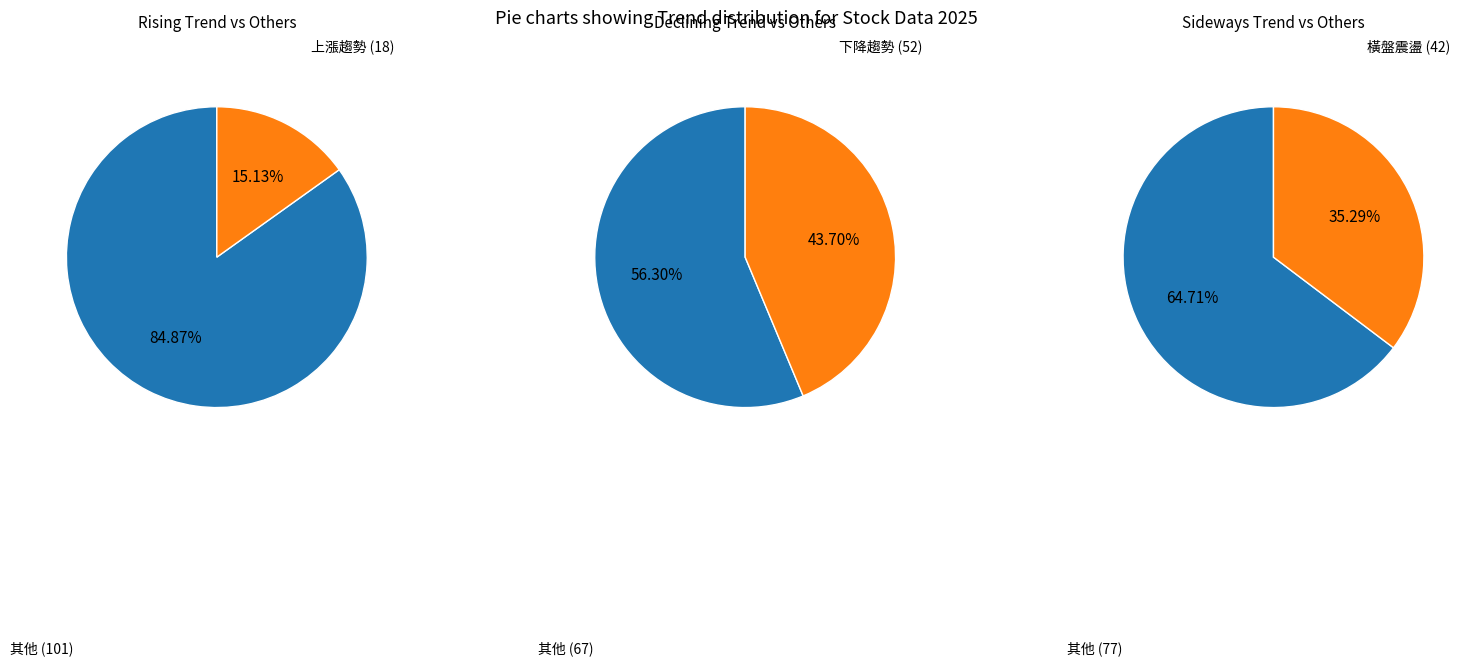

To the nearest percent, what is the difference between the 均線:下降趨勢 and 均線:上漲趨勢 slice percentages?

29%